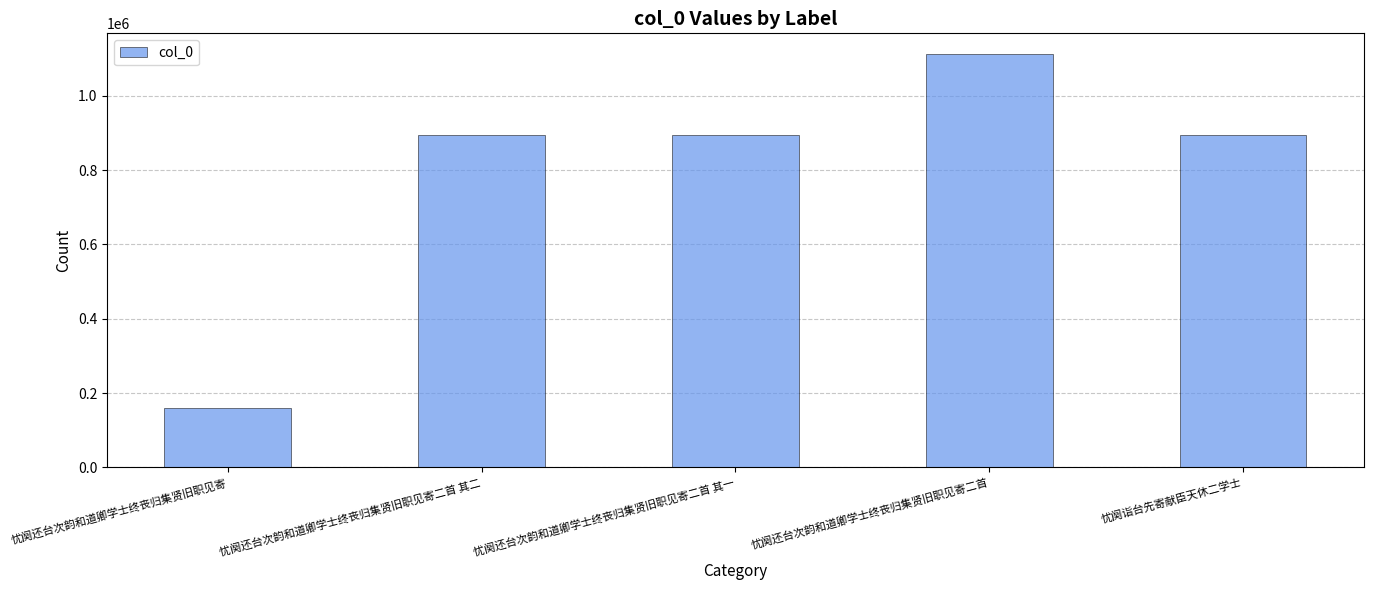

The value at 忧阕还台次韵和道卿学士终丧归集贤旧职见寄二首 其二 is 1421584. True or false?

False